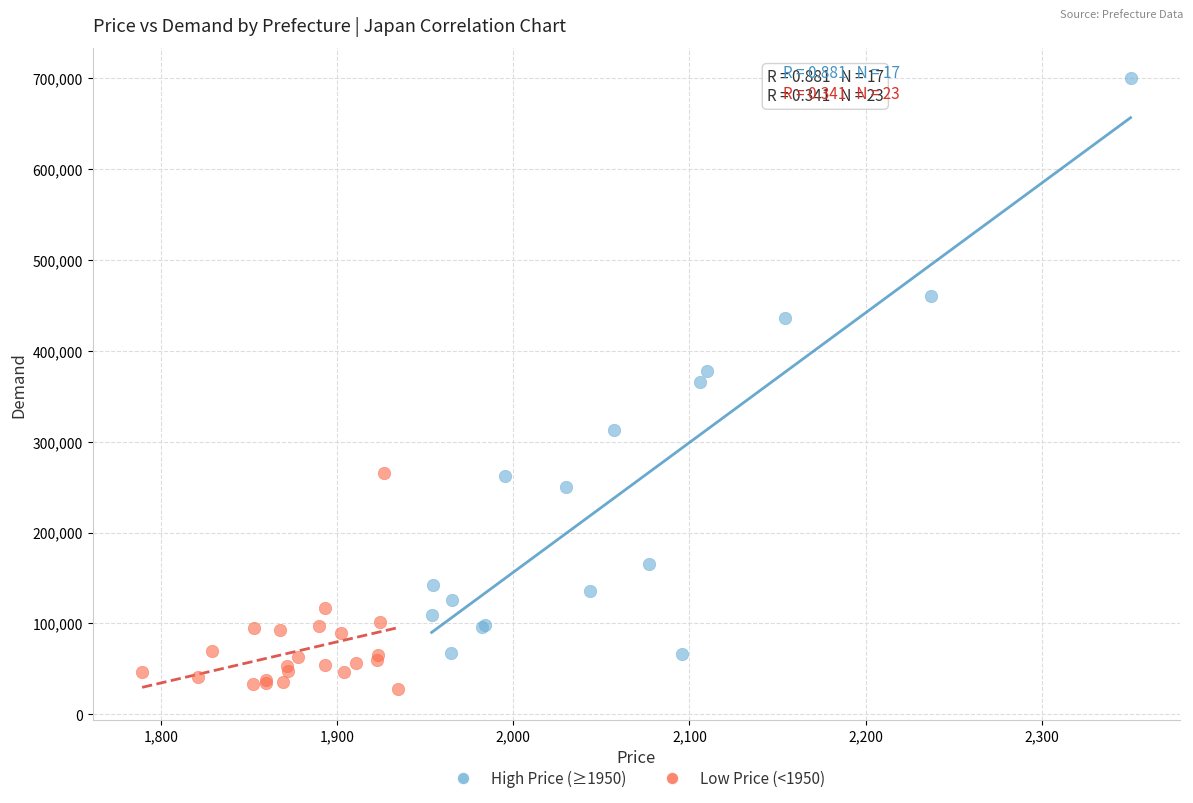

Which series reaches the maximum Y coordinate?

High Price (≥1950)